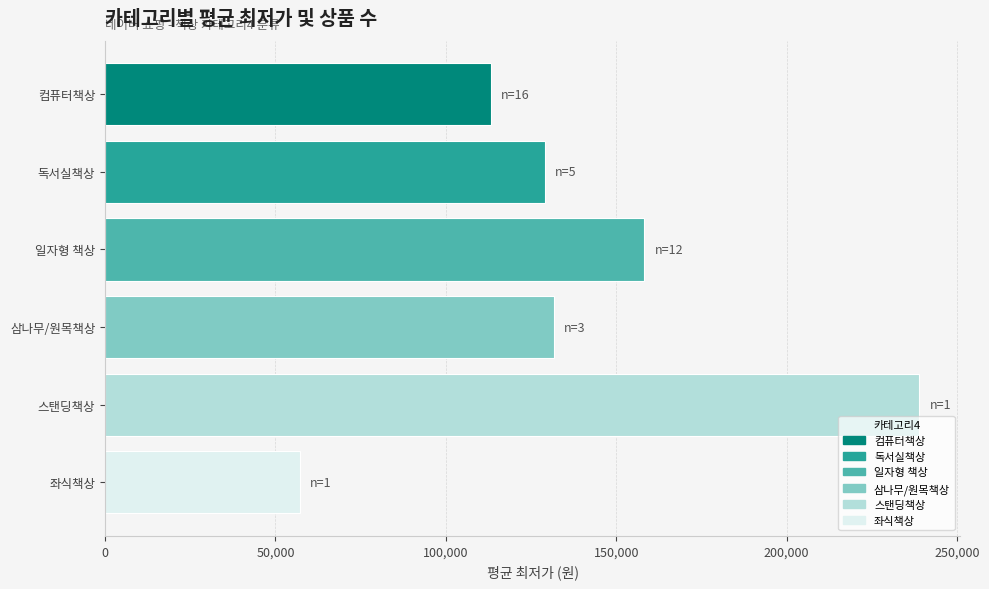

Does the chart contain stacked bars?

No